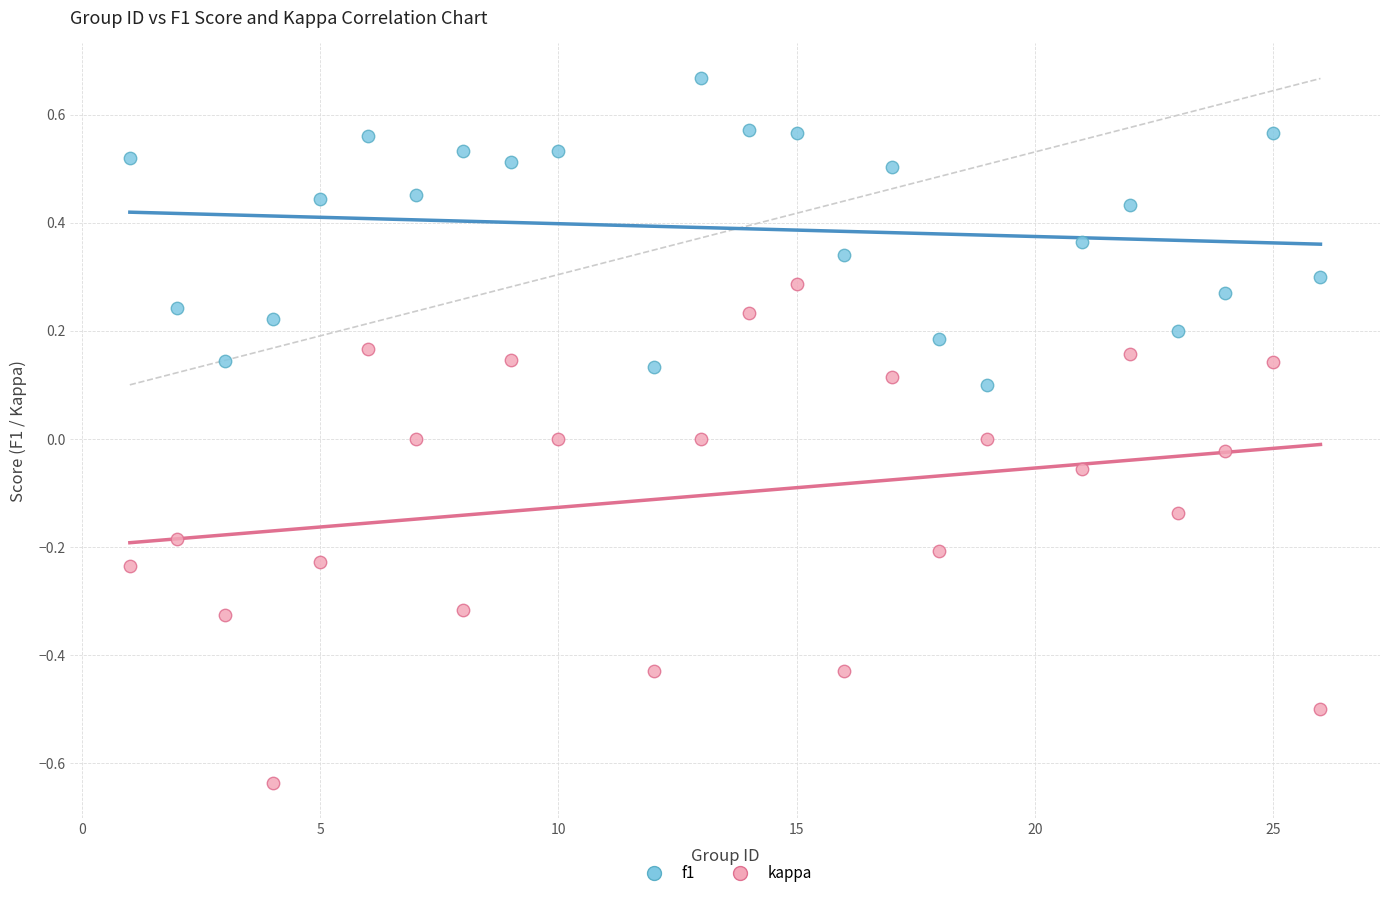

Which series contains the lowest Y value?

kappa